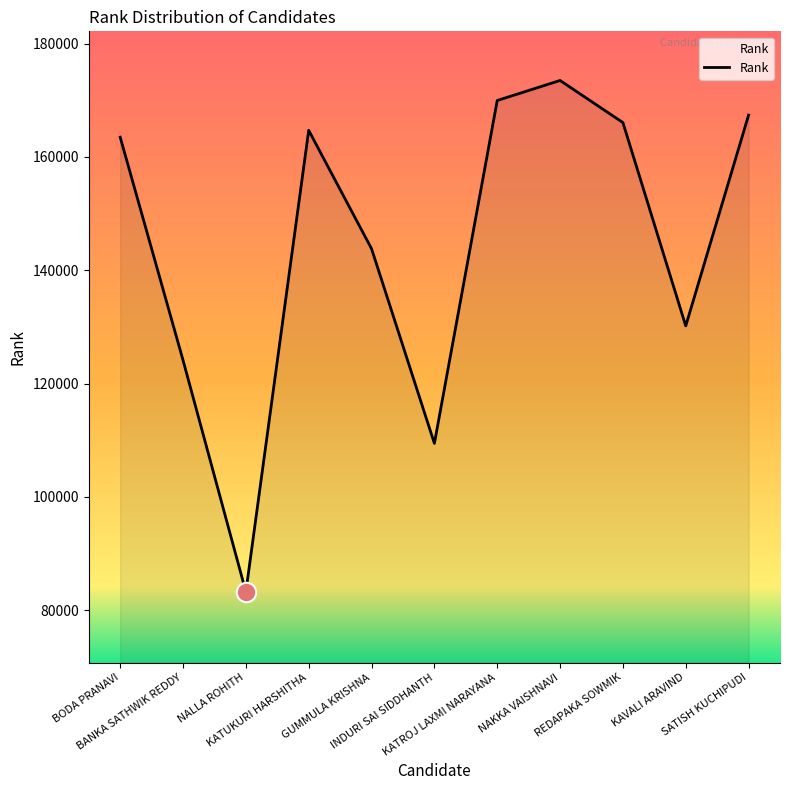

At which category does the chart reach its minimum across all series?

NALLA ROHITH